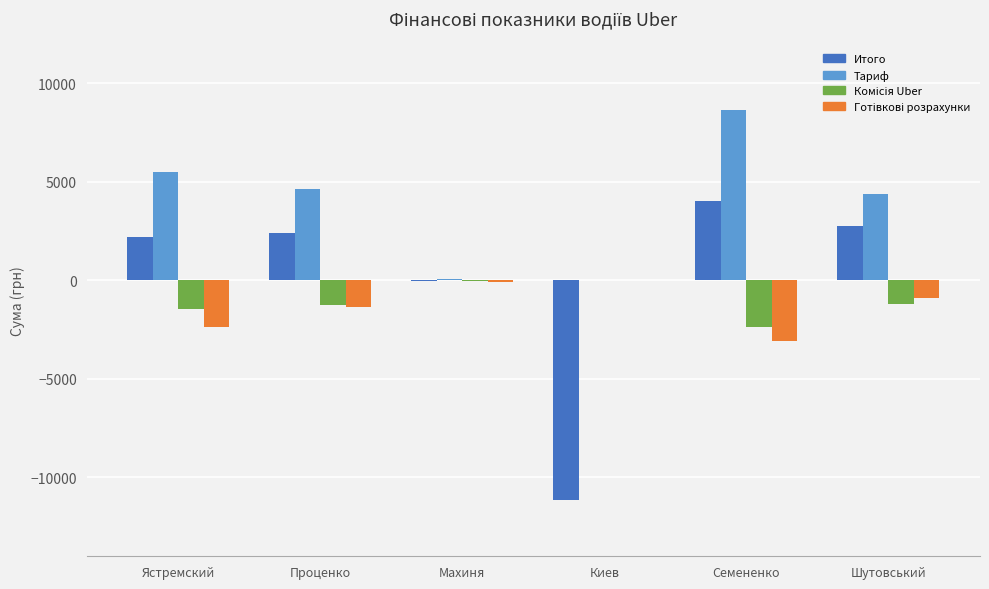

Where is Итого nearest to the value -3553?

Махиня